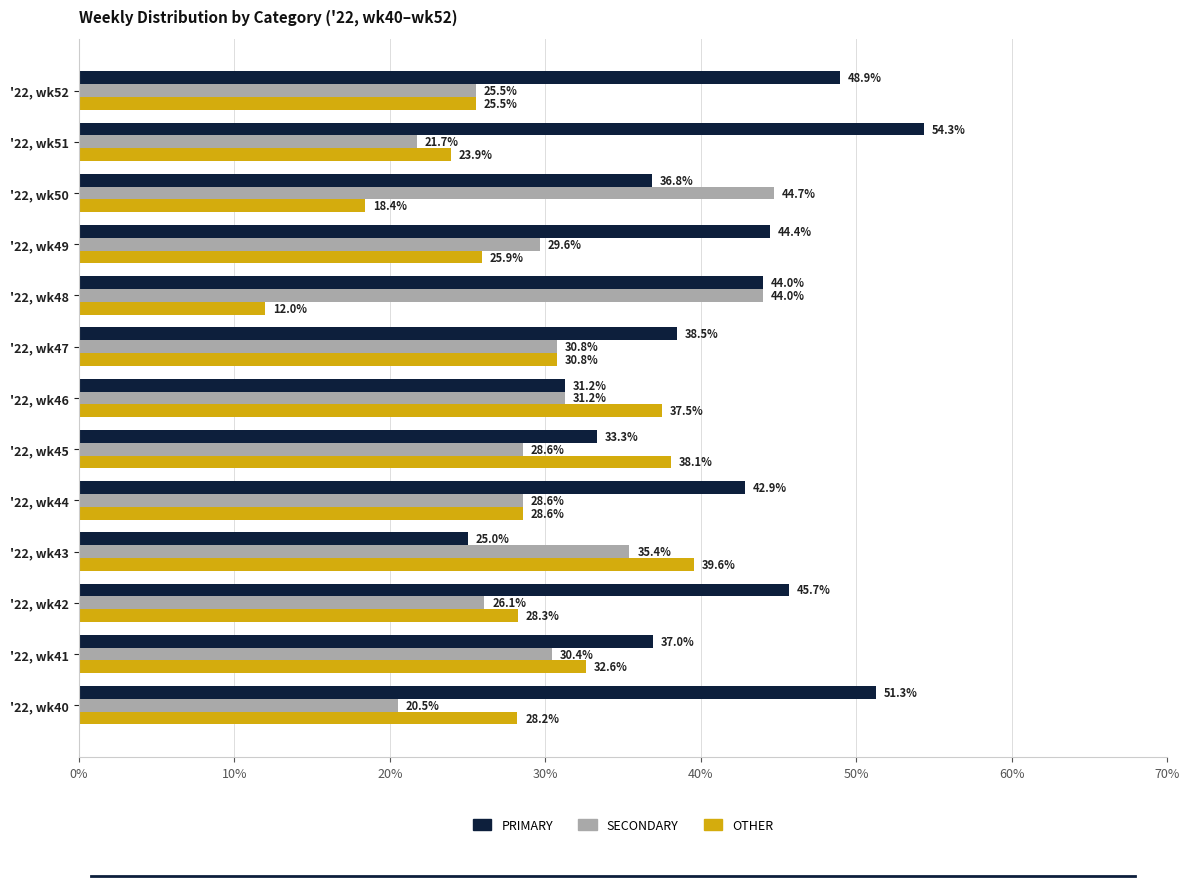

What is the difference between the highest and lowest values at '22, wk43?

14.6